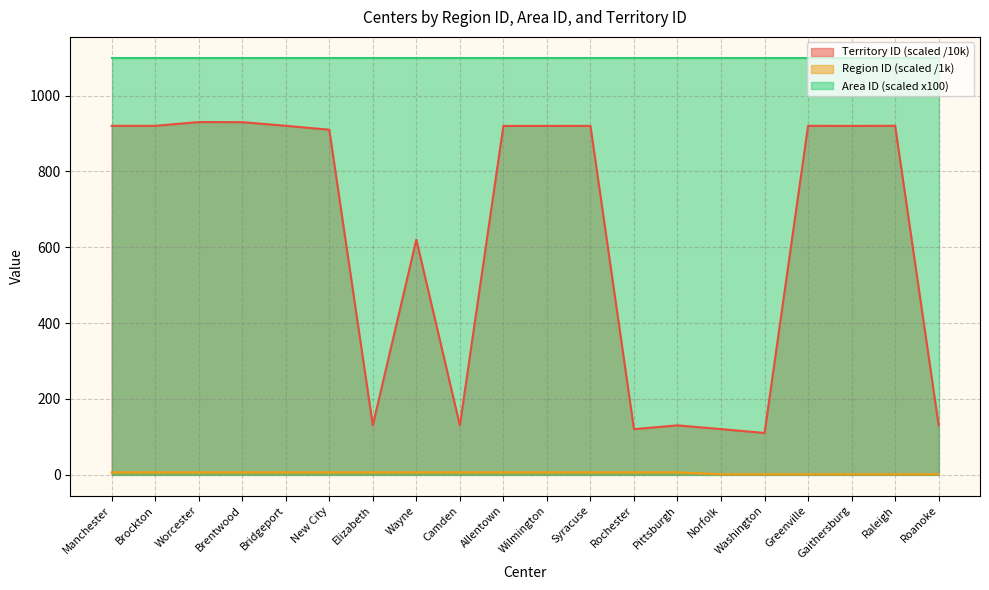

At which category is the sum across all series the highest?

Worcester